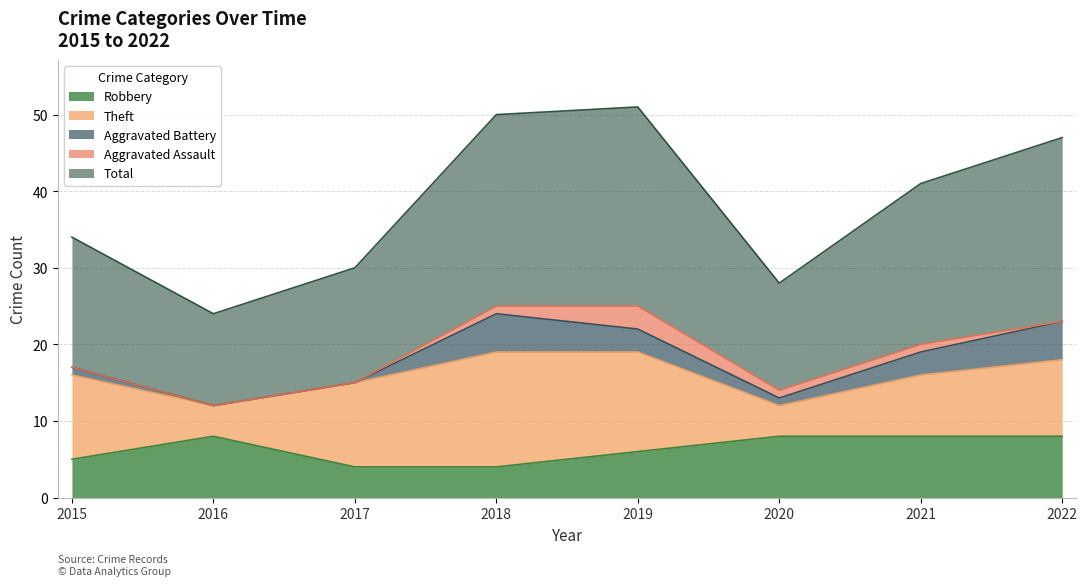

How many data points does each series have?

8